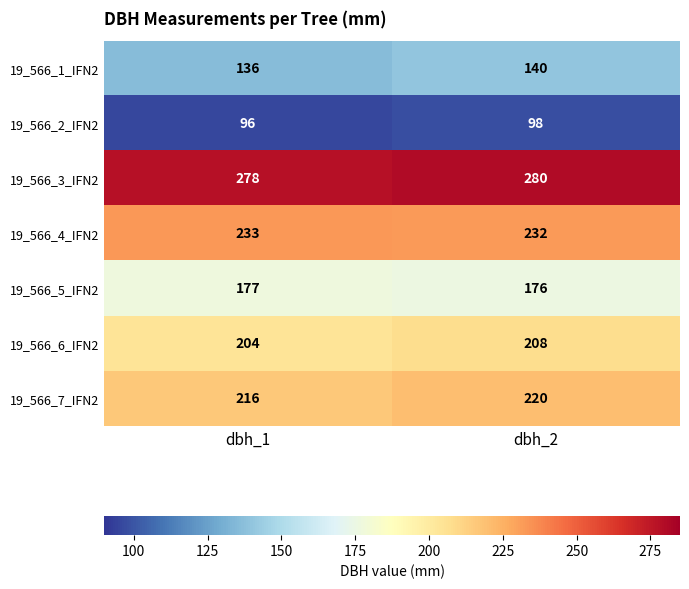

Which series has the largest total across all categories?

19_566_3_IFN2